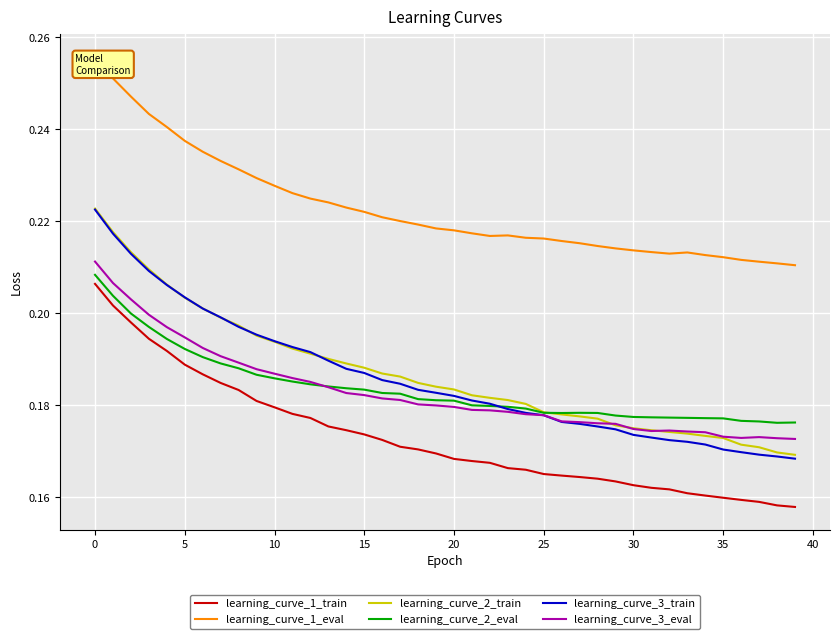

True or false: learning_curve_2_train has more than 0 points higher than both neighbors.

False